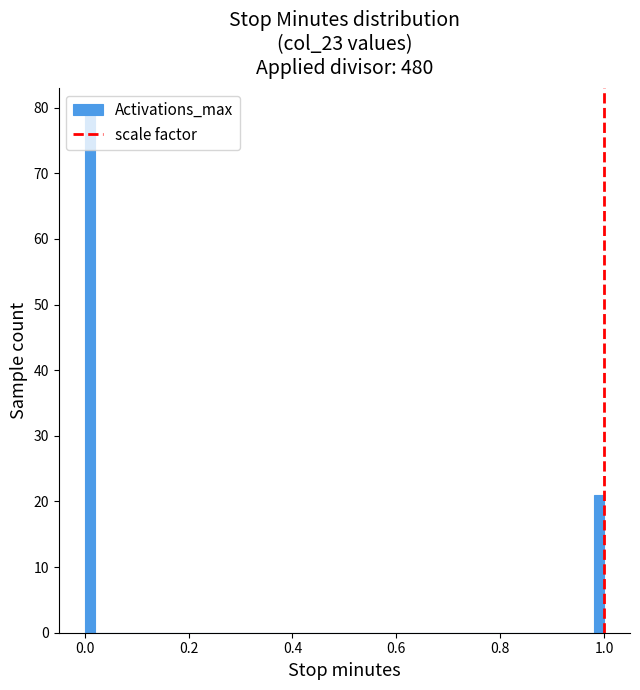

Read against the x-axis, roughly where is the centre of the tallest bar?

0.02